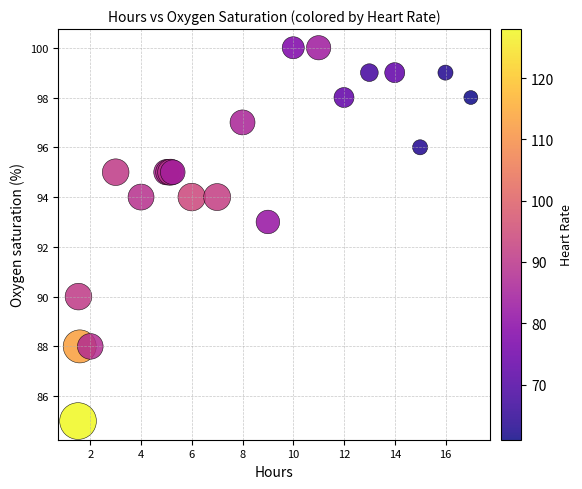

What Y value in the scatter plot is closest to 92?

93